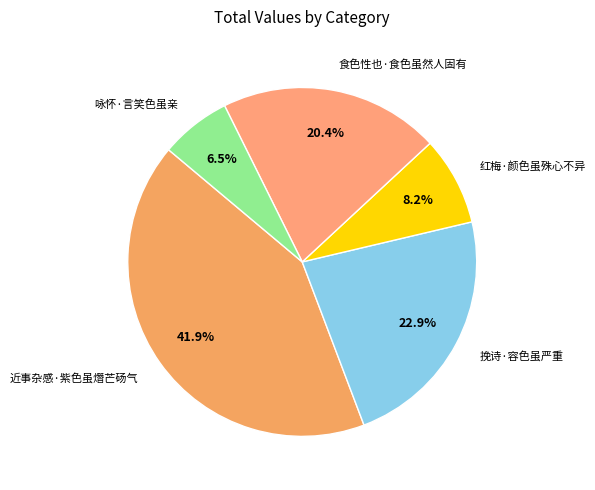

Is it true that 红梅·颜色虽殊心不异 is 20% of the pie?

False